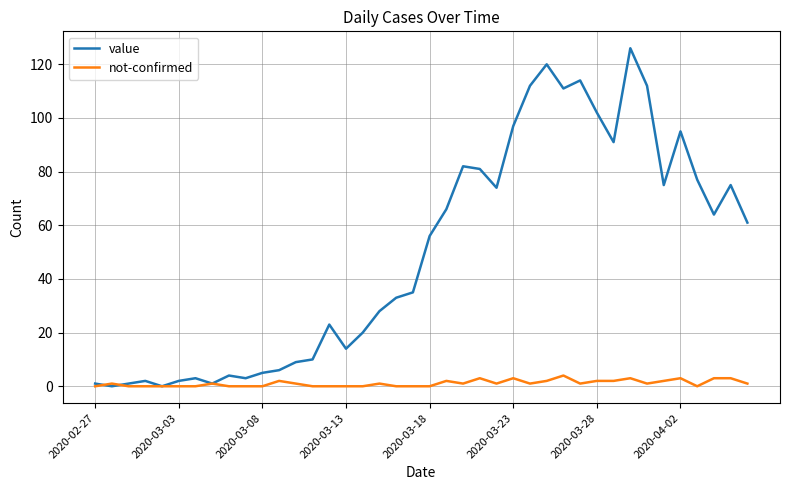

Which series has the largest total across all categories?

value